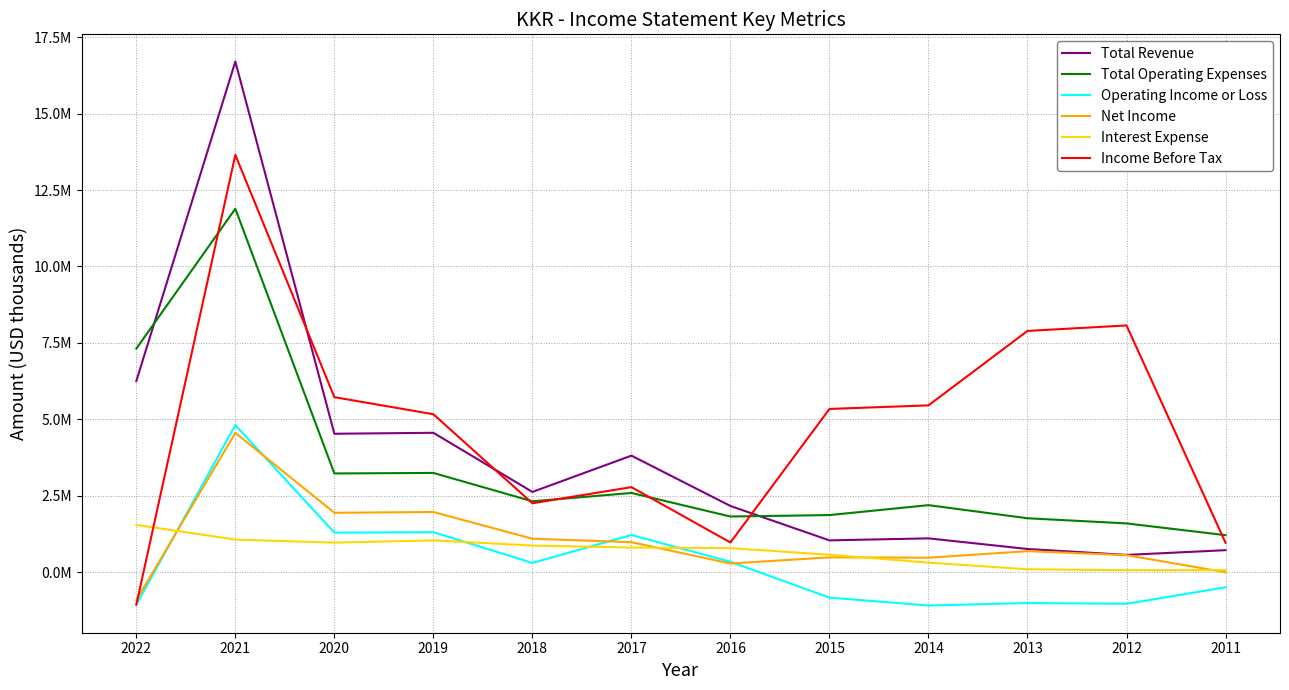

What is the sum of all Income Before Tax values?

57230500